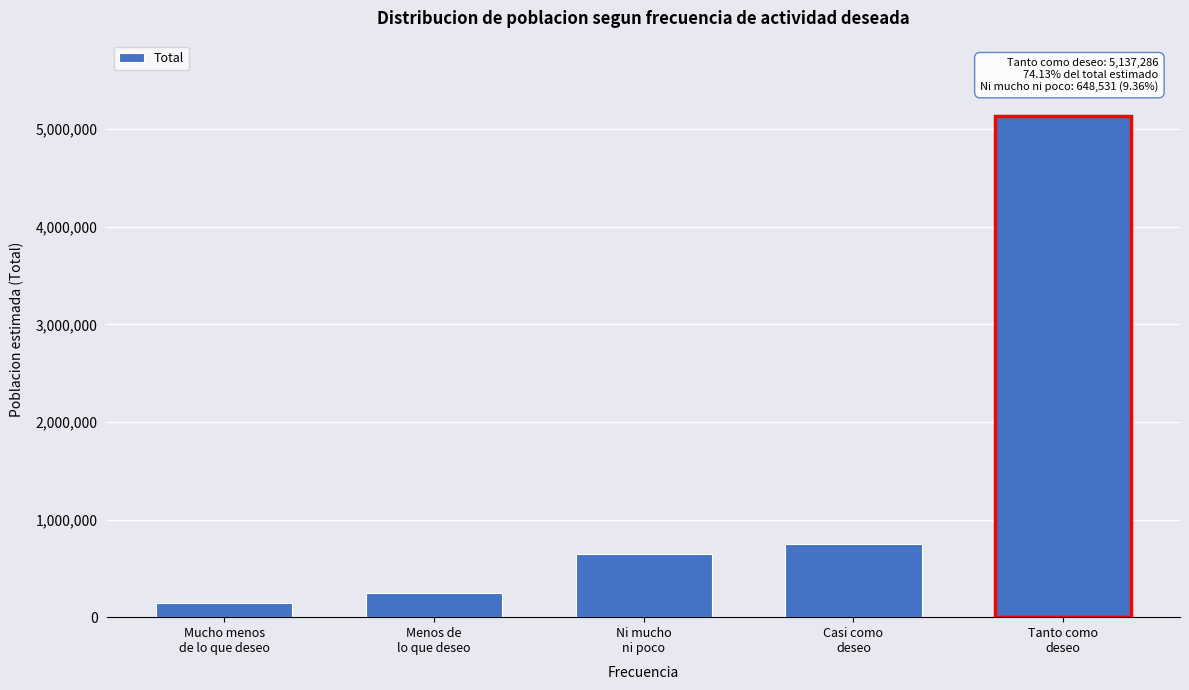

Reading left to right, transcribe all the data shown in this chart.

143170	252570	648531	748143	5137286